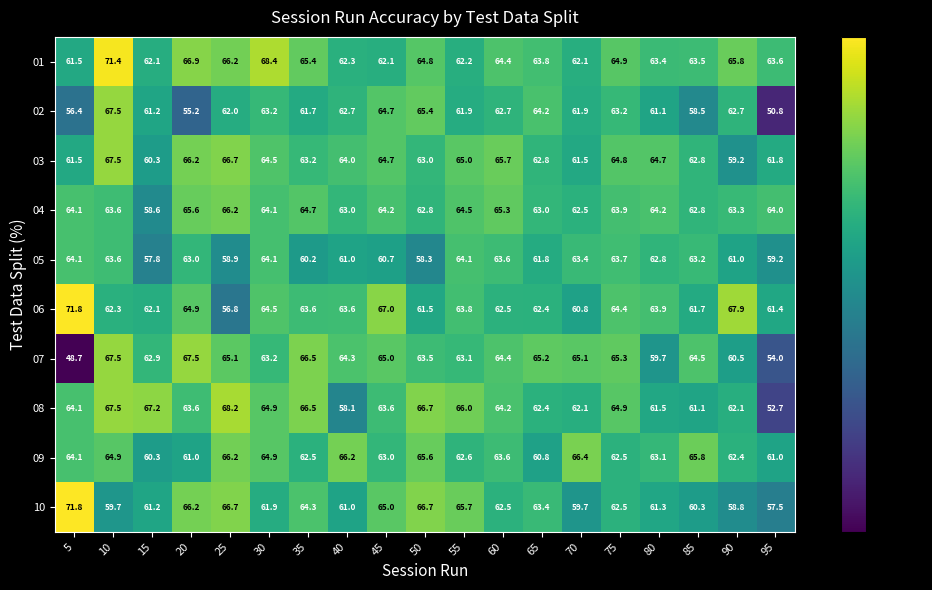

Which series has the largest total across all categories?

01